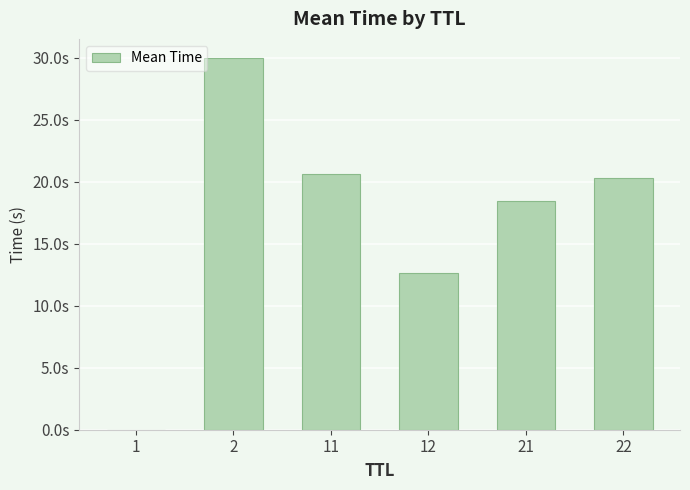

Which label corresponds to the smallest value in the chart?

1